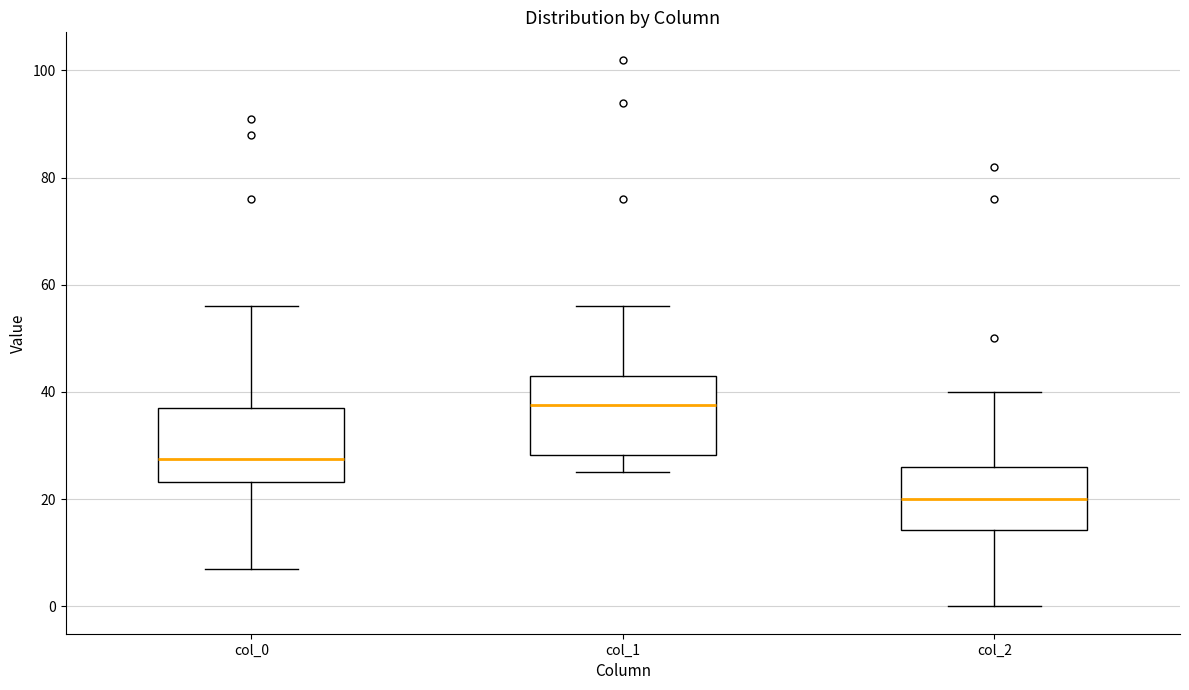

Which box has the highest median line?

col_1